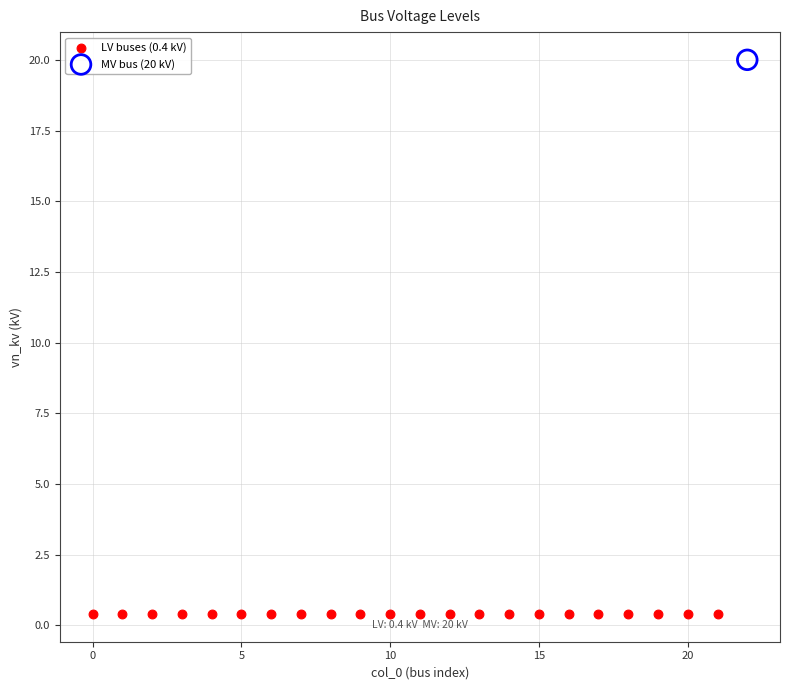

What are all the series names shown in the legend?

LV buses (0.4 kV), MV bus (20 kV)